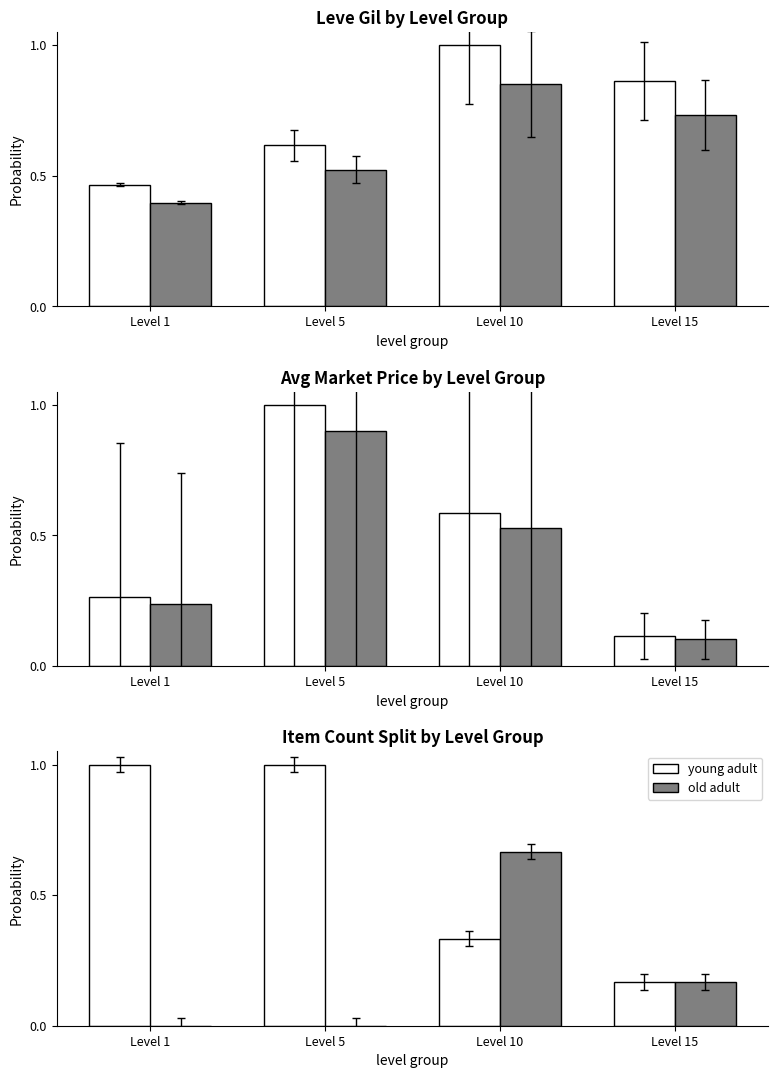

What is the minimum value for young adult?

0.2